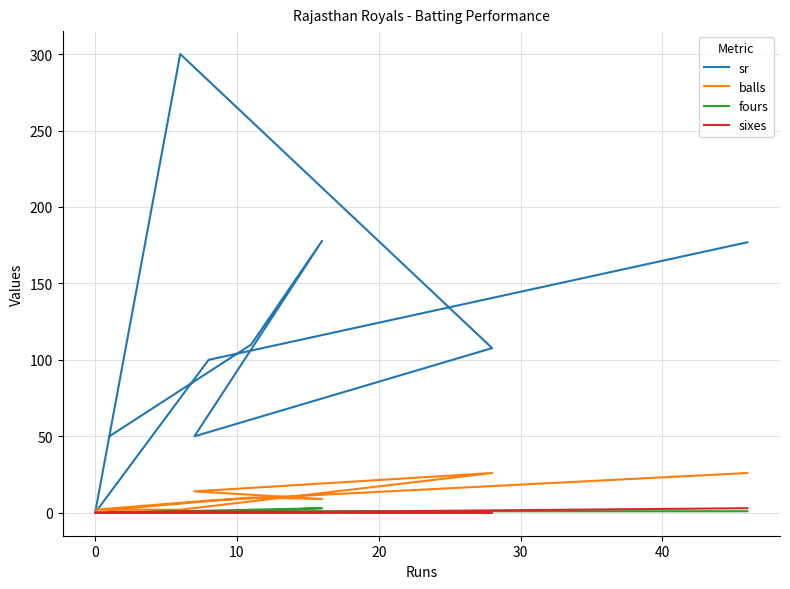

Rank the series by their maximum value, from lowest to highest.

fours, sixes, balls, sr